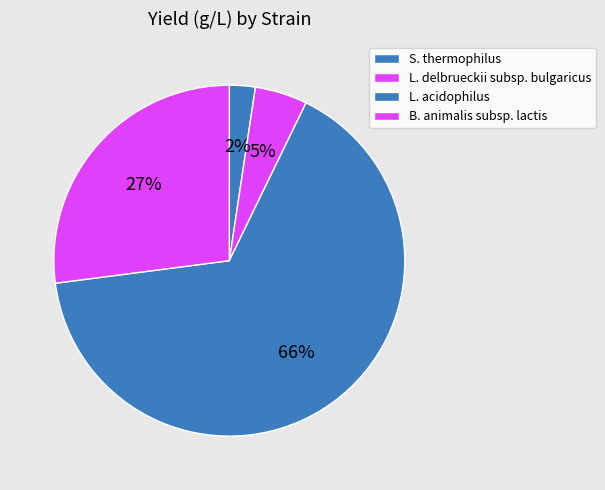

Does S. thermophilus account for over 50% of the chart?

No